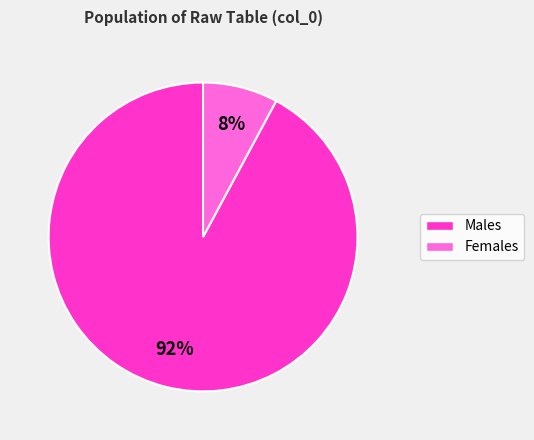

Is there any slice that represents more than half of the pie?

Yes